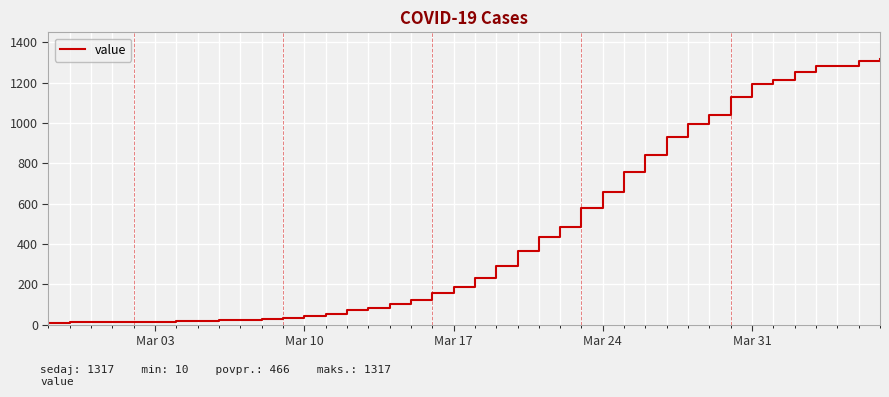

What is the difference between the maximum and minimum values?

1307